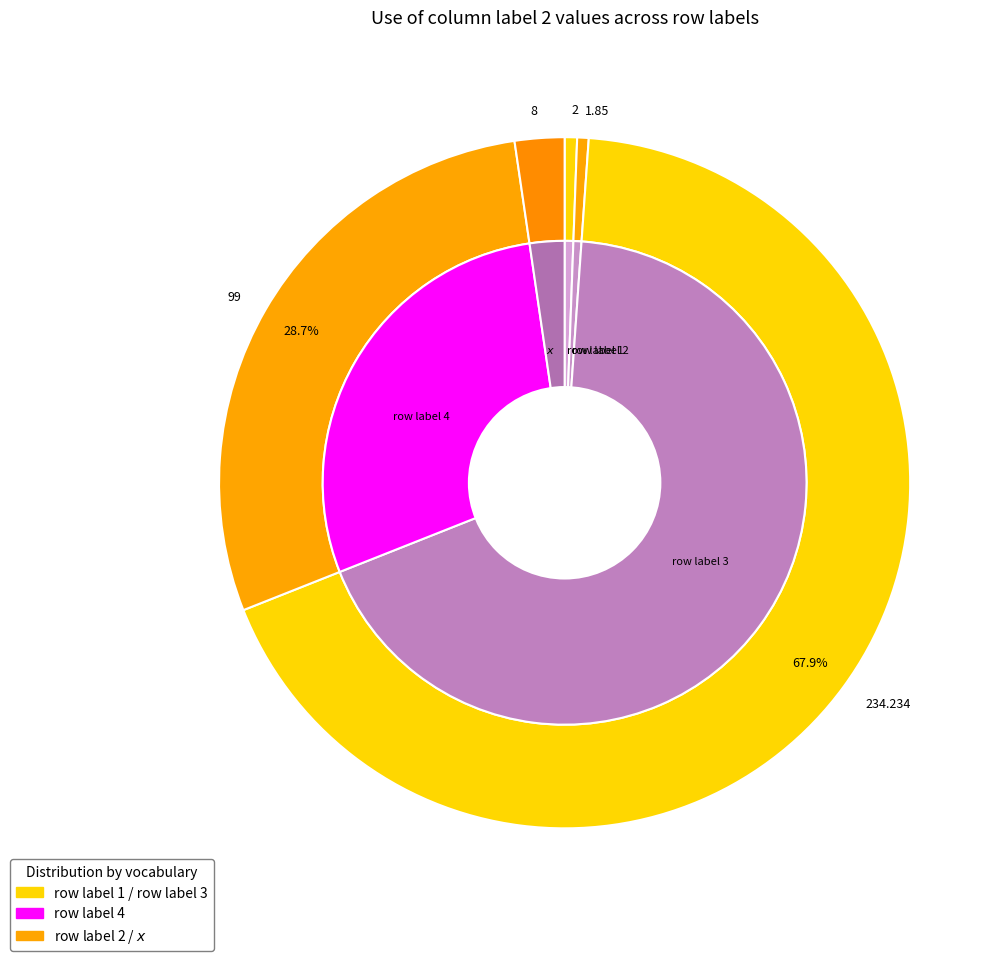

True or false: row label 4 accounts for 22% of the total.

False